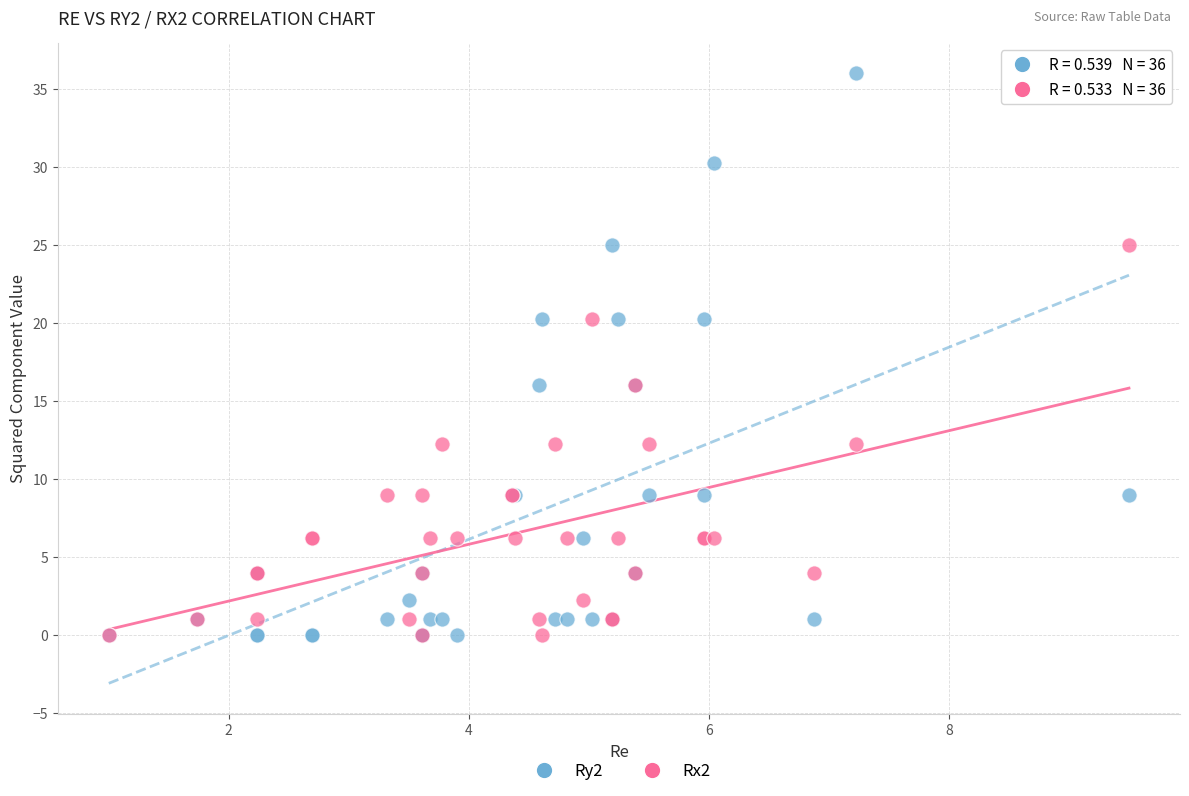

What are all the series names shown in the legend?

Ry2, Rx2